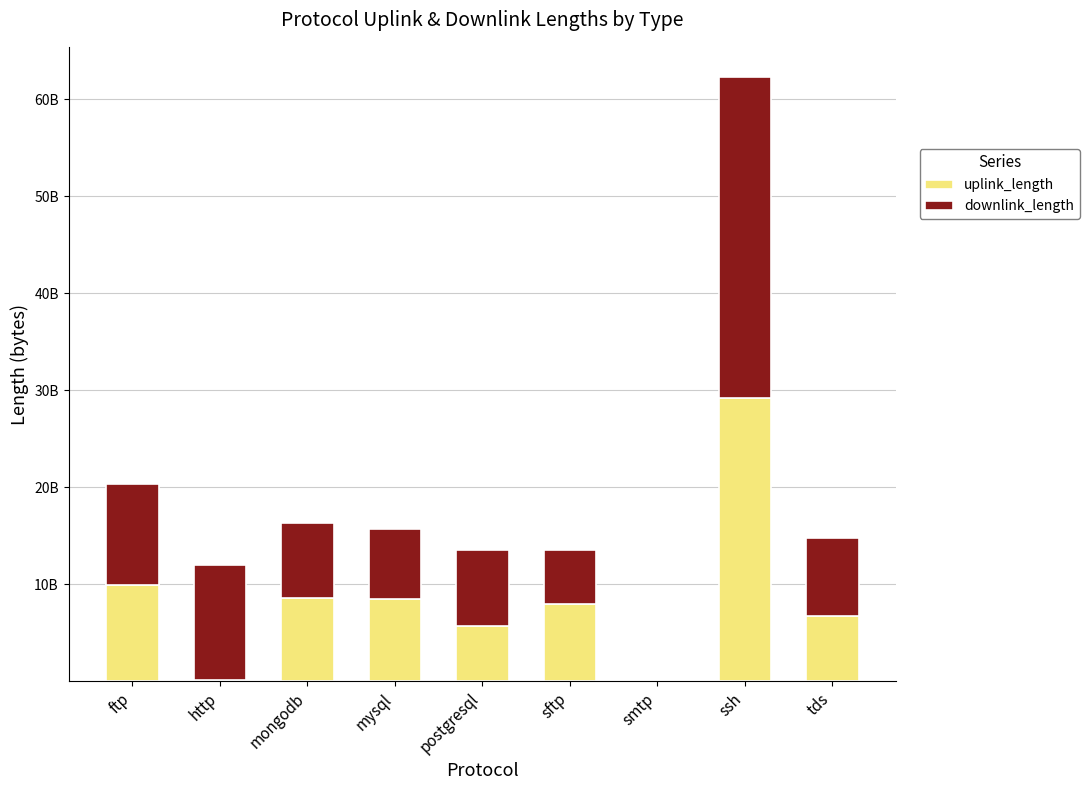

Are the bars horizontal?

No